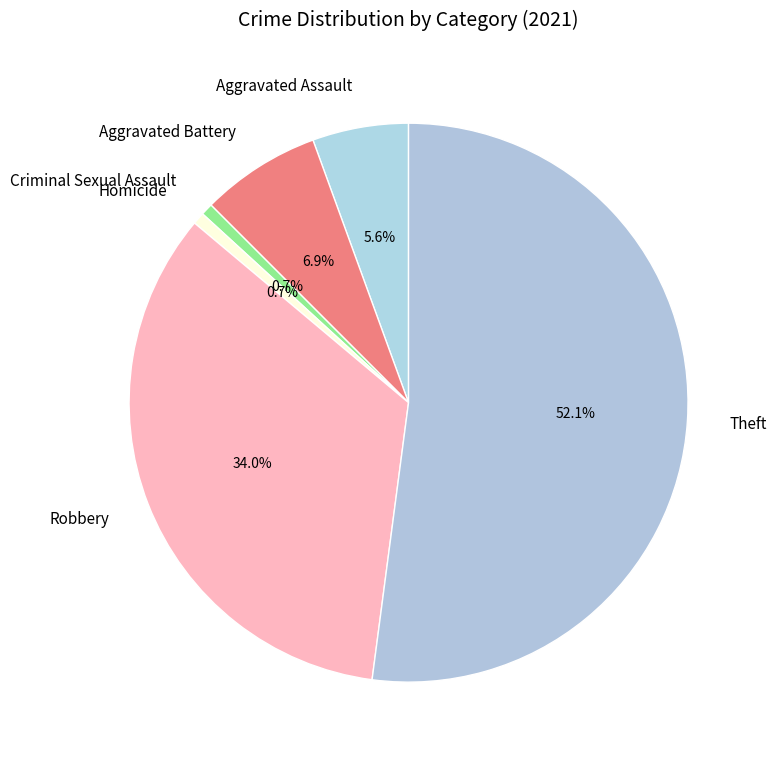

What percentage do Theft and Robbery together represent?

86.1%